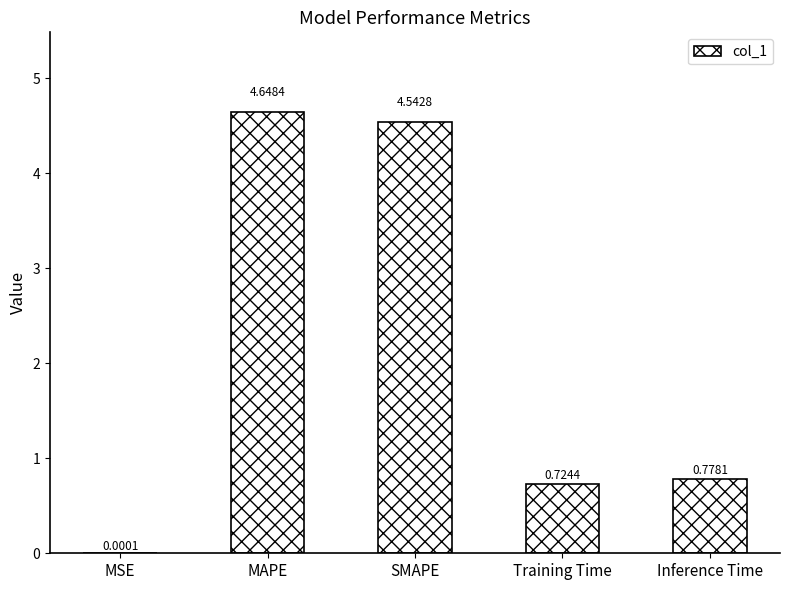

Which category has the highest value across all series?

MAPE